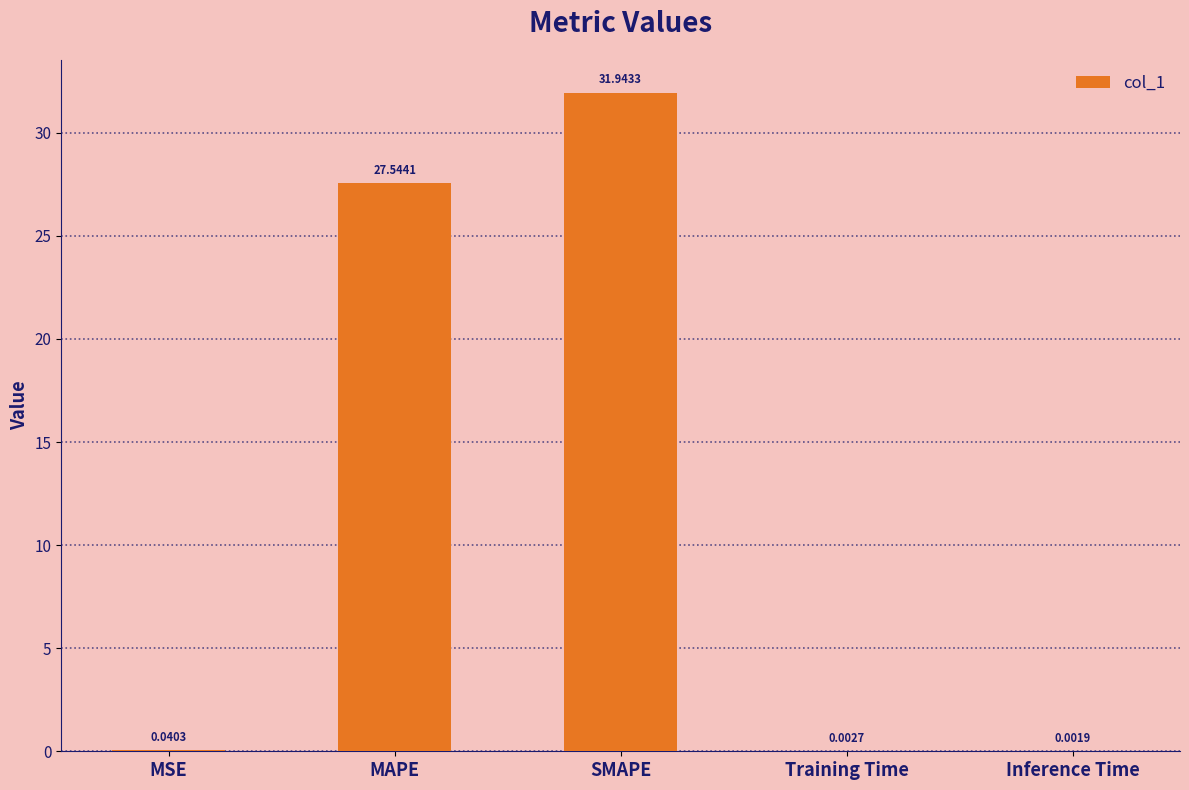

At which category does the chart reach its peak across all series?

SMAPE